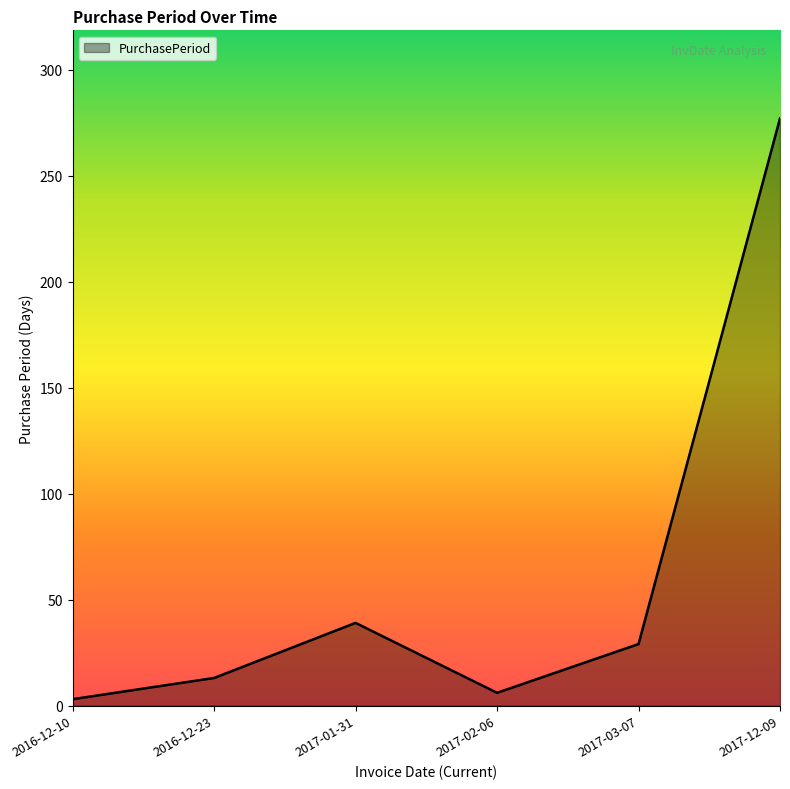

Between 2017-02-06 and 2017-01-31, which is larger?

2017-01-31